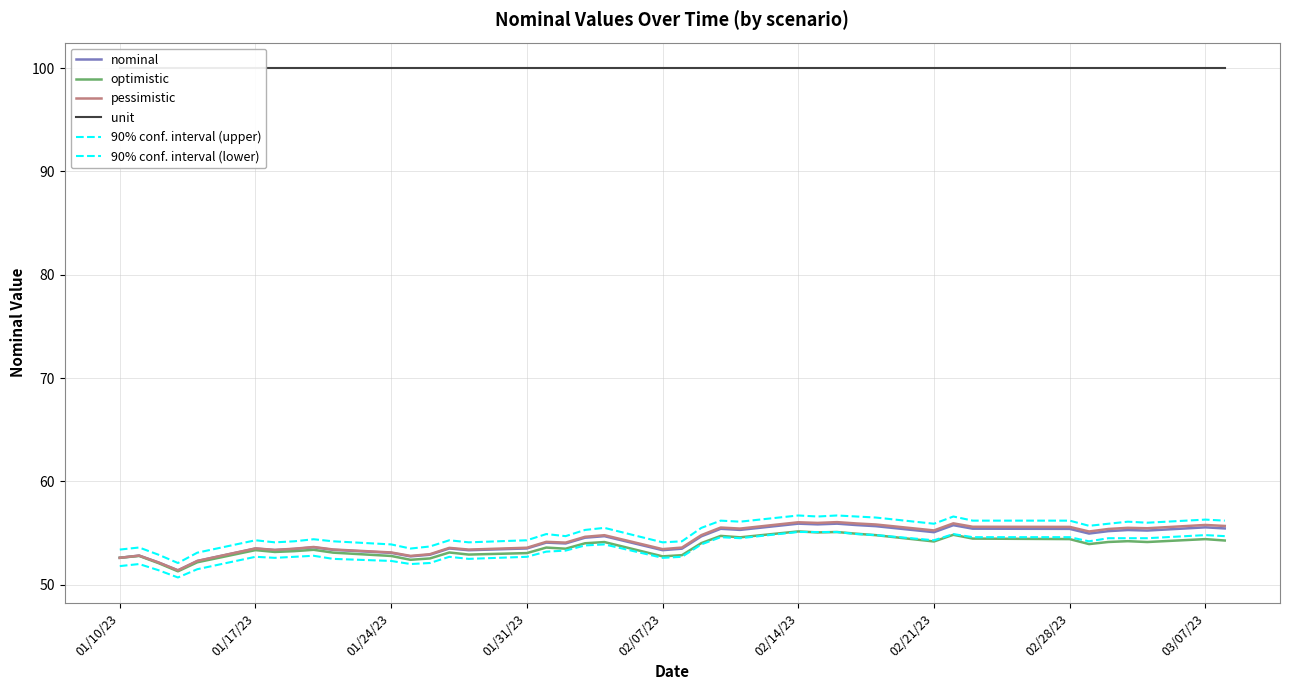

At which category does optimistic reach its first local peak?

01/17/23